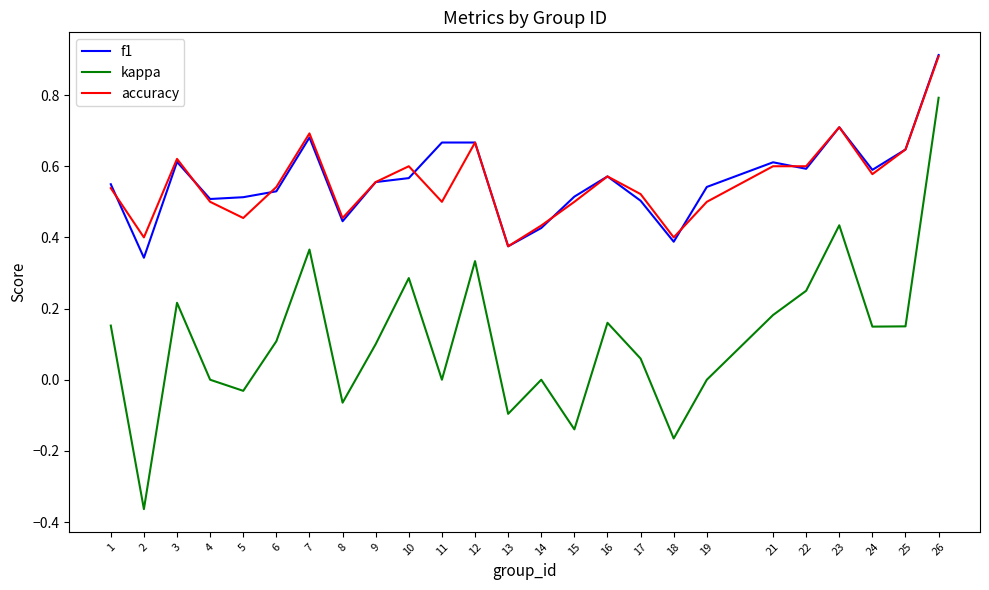

Count the accuracy values in the range 0 to 1.

25